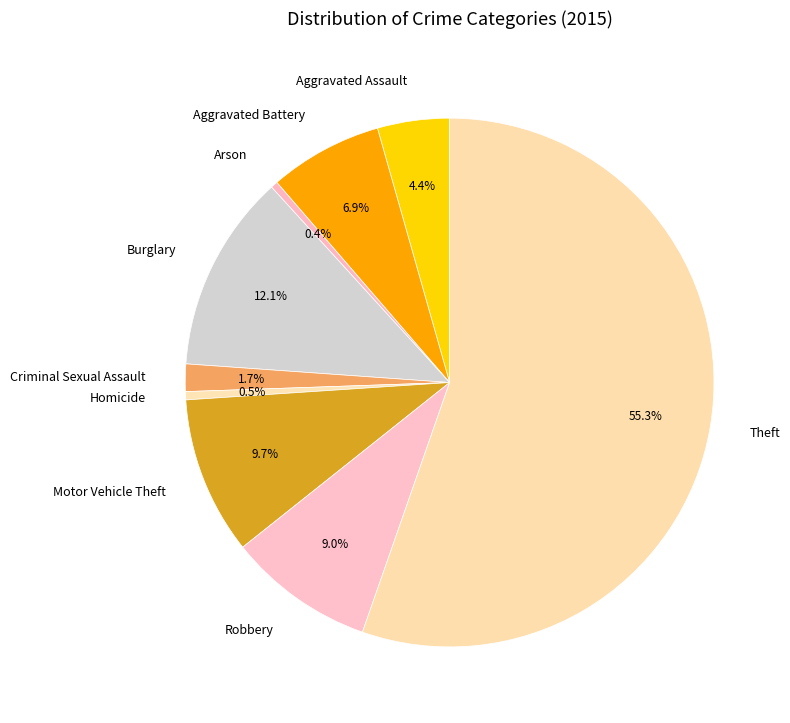

Count the number of slices in the pie.

9